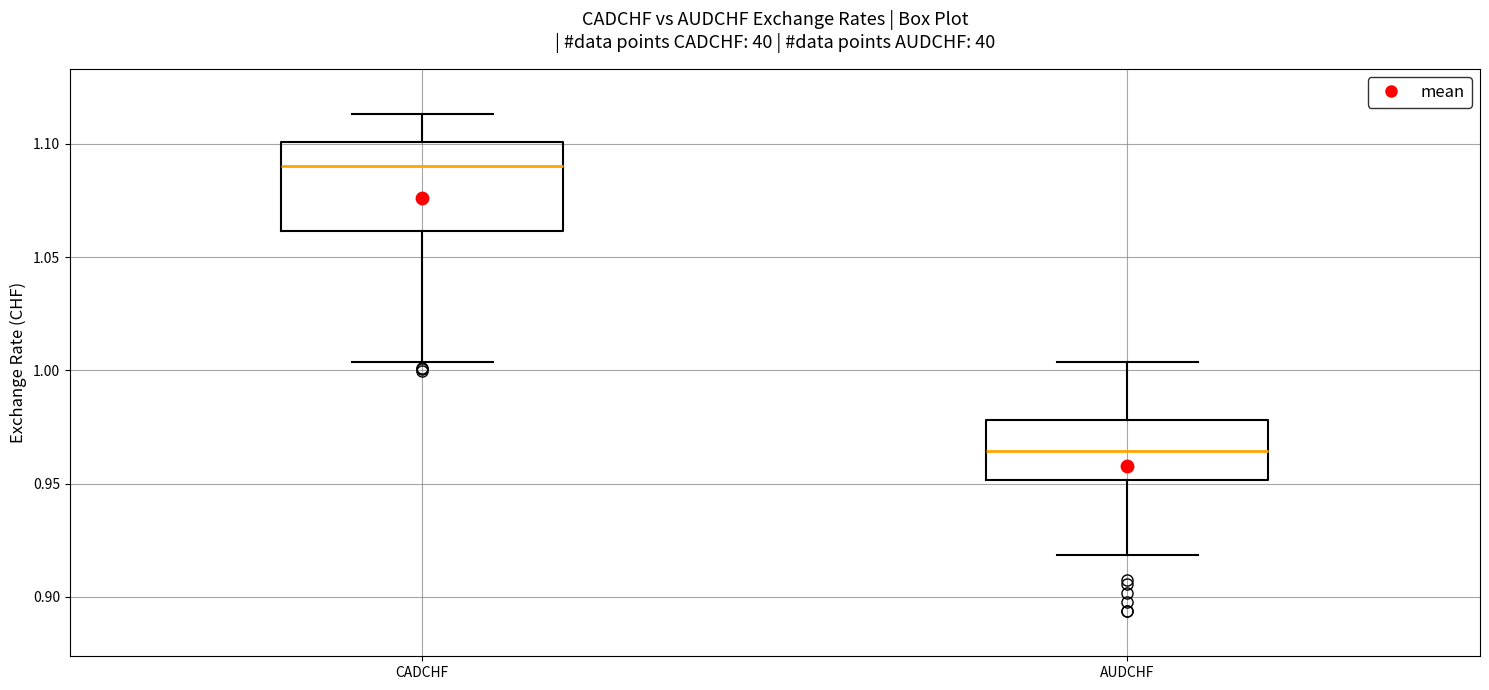

Where does the median line of the box for AUDCHF sit on the y-axis? The values are not printed on the chart, so give them approximately, as read against the axis.

0.965